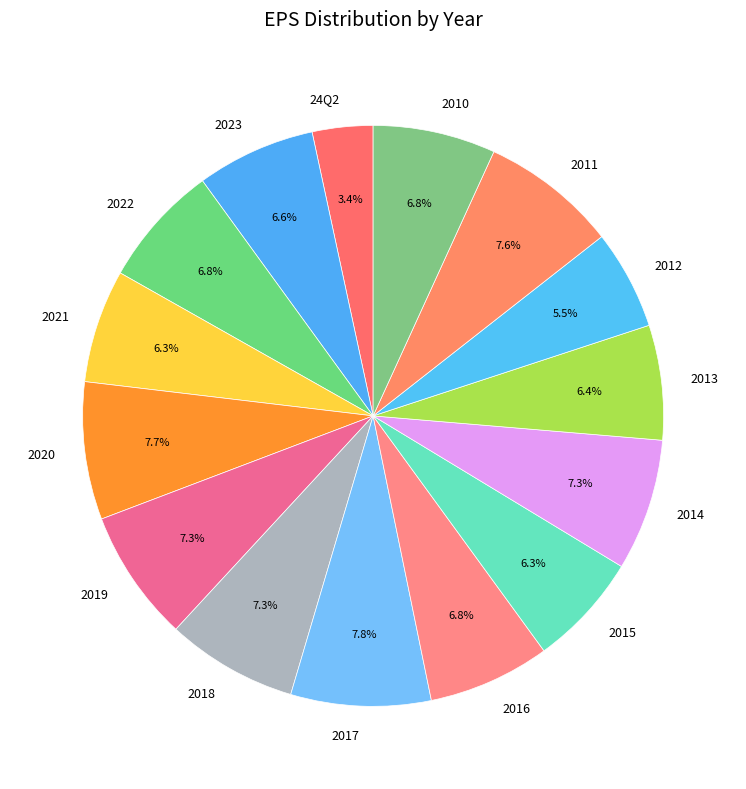

What is the total percentage of 2010 and 2015?

13.1%